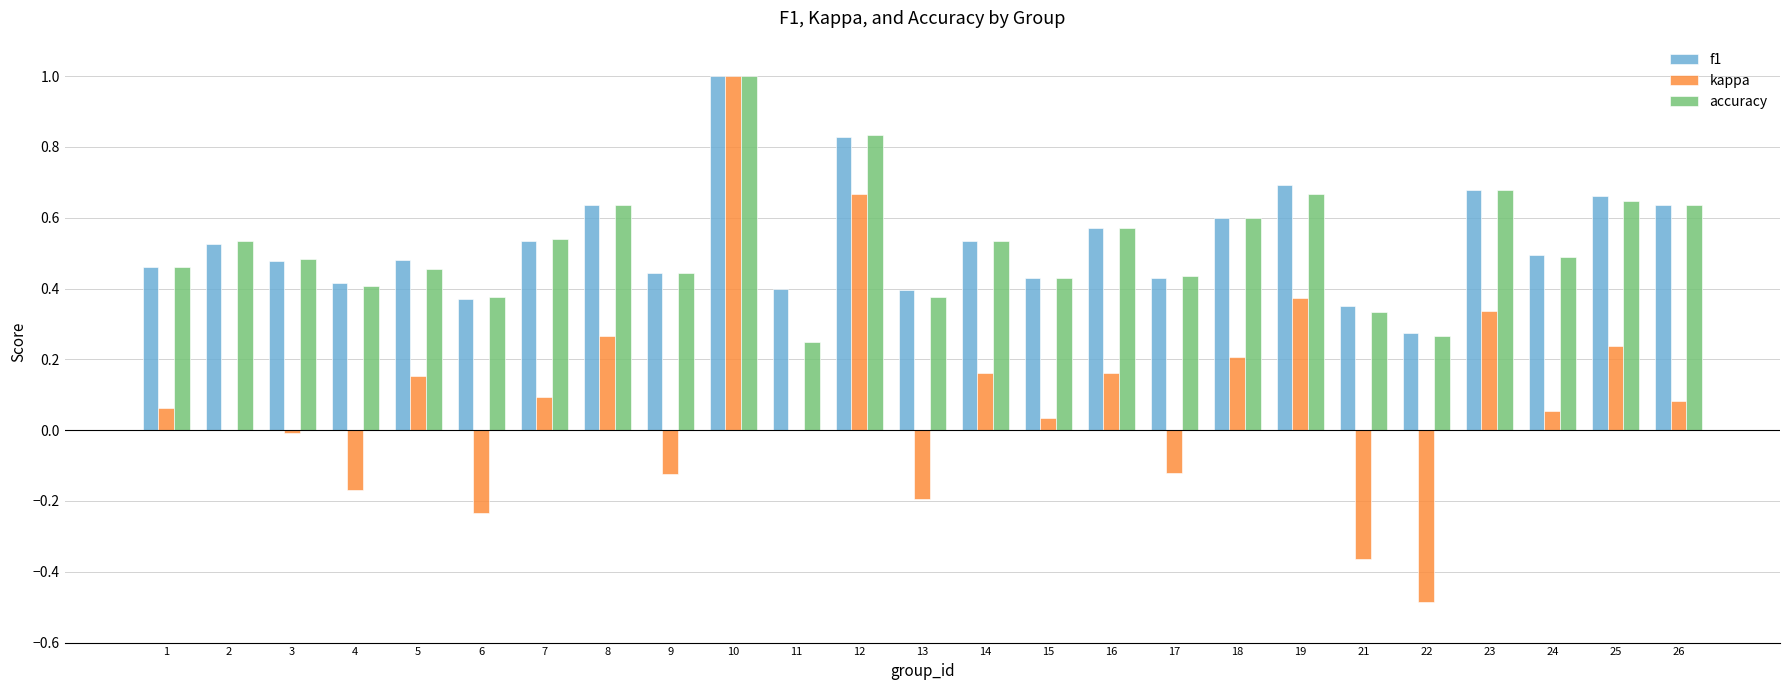

At which category is the sum across all series the highest?

10